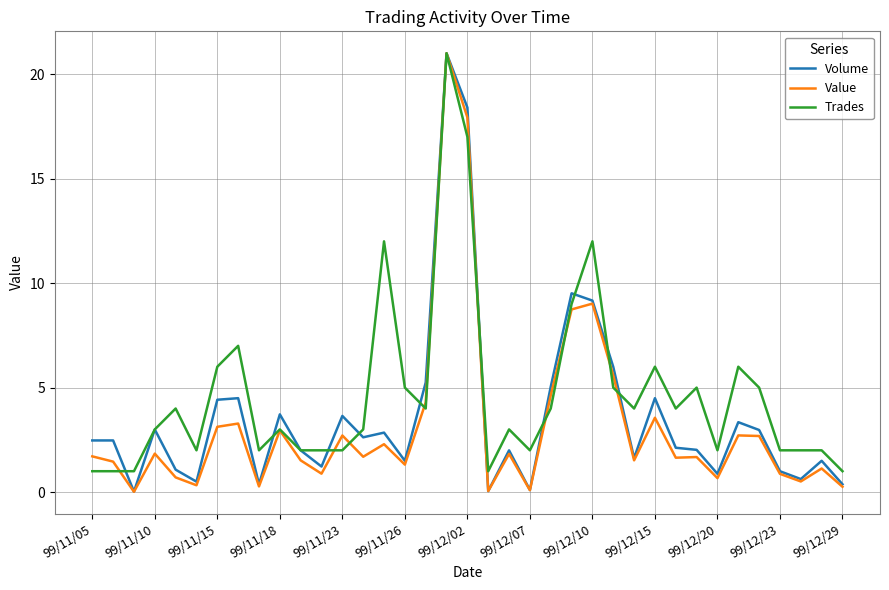

What is the maximum value shown in the chart?

21.0